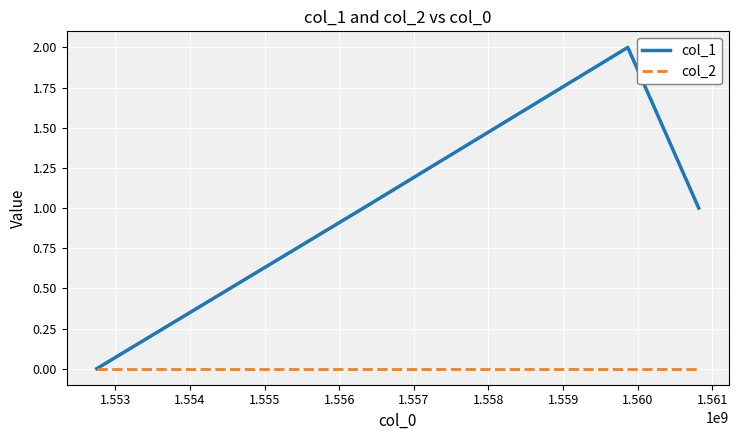

Which series has the largest range (max minus min)?

col_1